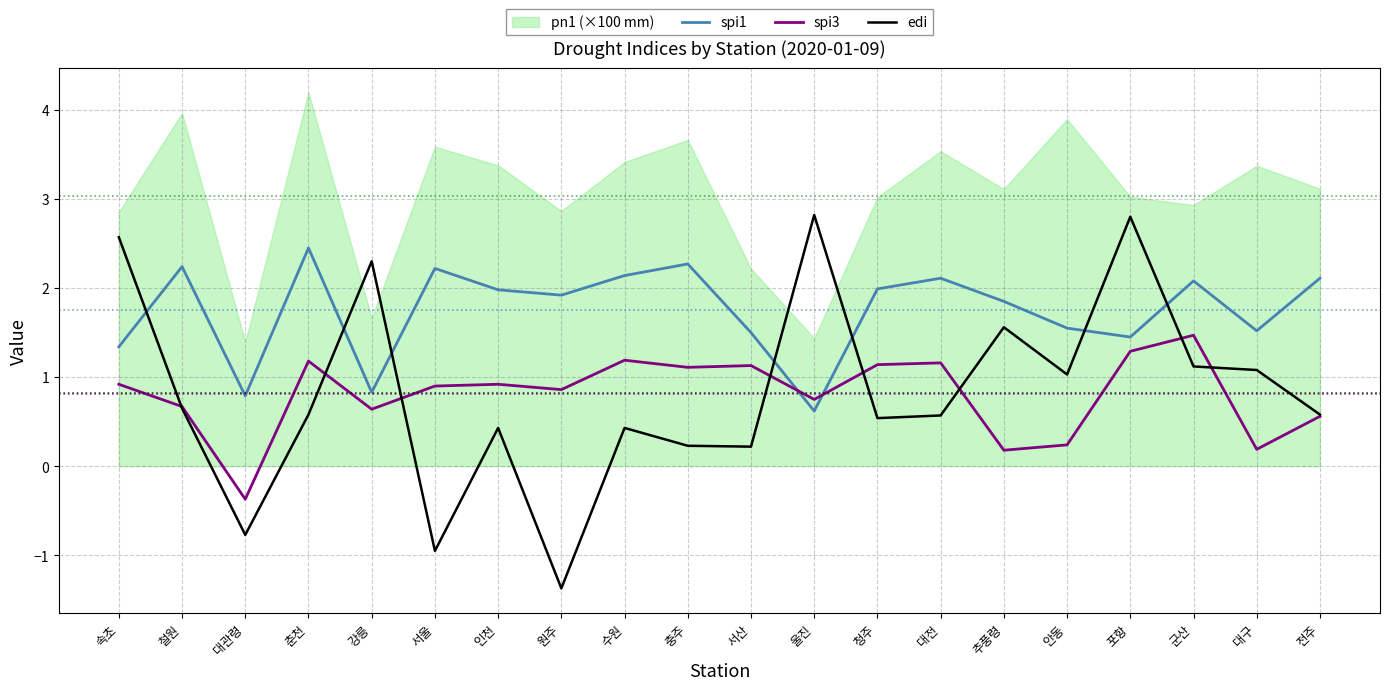

The value of edi at 충주 is 0.2. True or false?

True